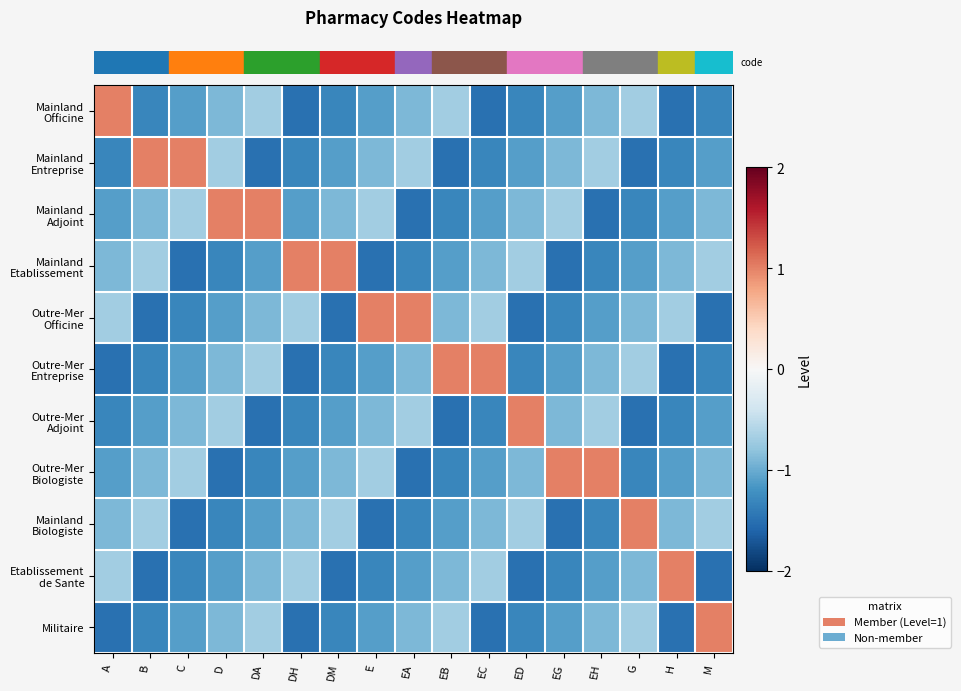

What is the difference between the highest and lowest values at C?

2.5